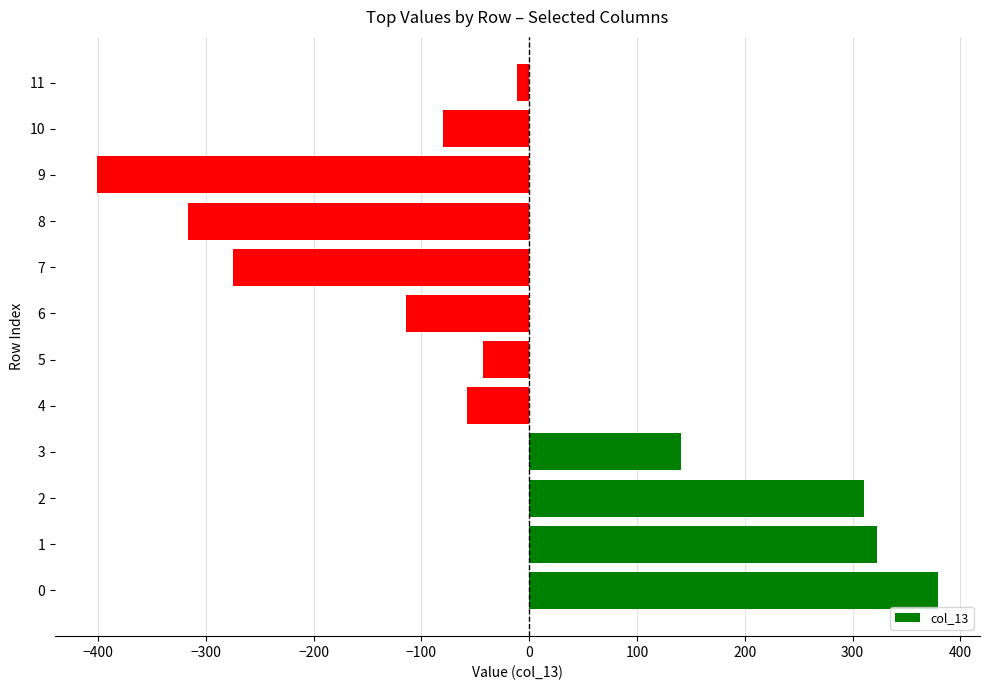

Reading bottom to top, extract all data points from this chart.

0=379.1	1=322.8	2=310.2	3=140.7	4=-57.9	5=-43.0	6=-114.2	7=-274.8	8=-316.5	9=-401.0	10=-80.4	11=-11.1